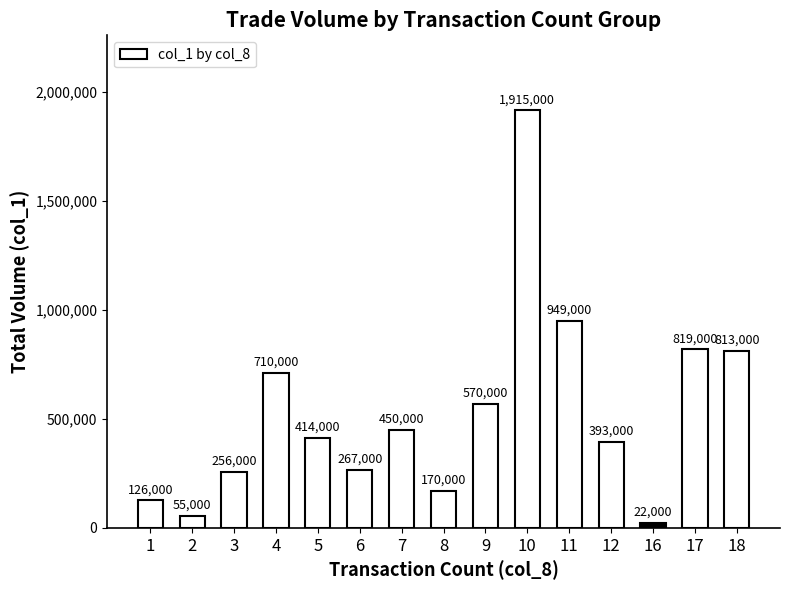

List the labels in order of value, largest first.

10, 11, 17, 18, 4, 9, 7, 5, 12, 6, 3, 8, 1, 2, 16